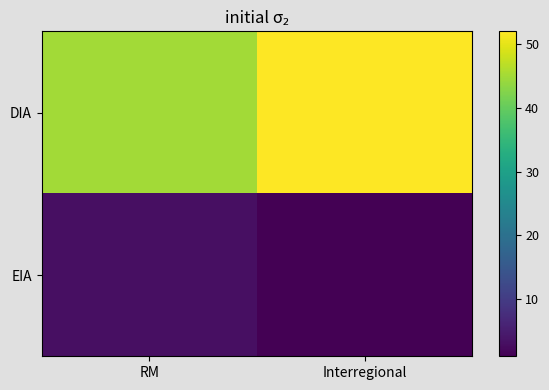

Which has a higher value, Interregional or RM?

Interregional